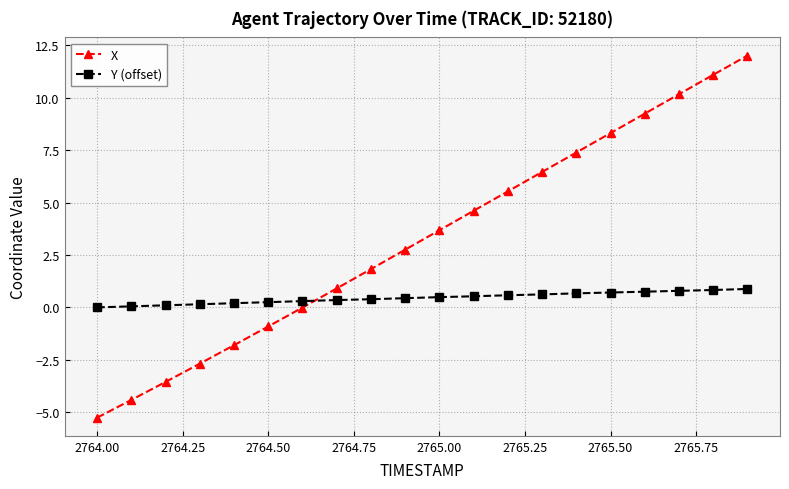

What is the average value of the X series?

3.3